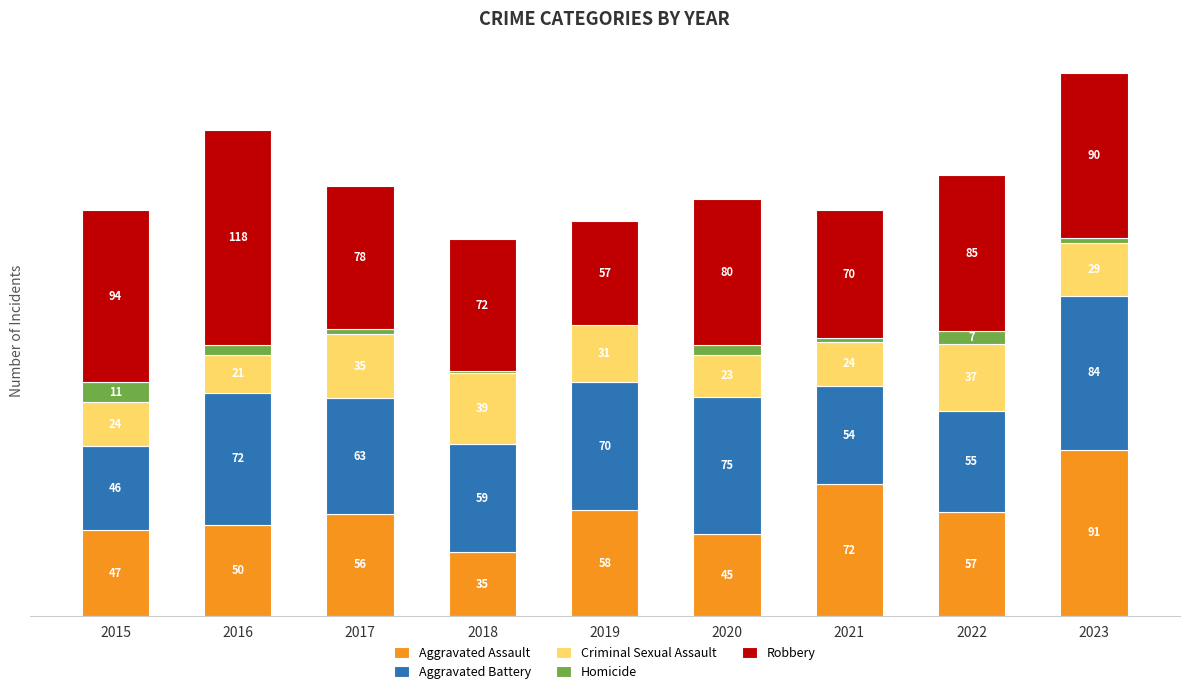

The value of Robbery at 2015 is 64. True or false?

False